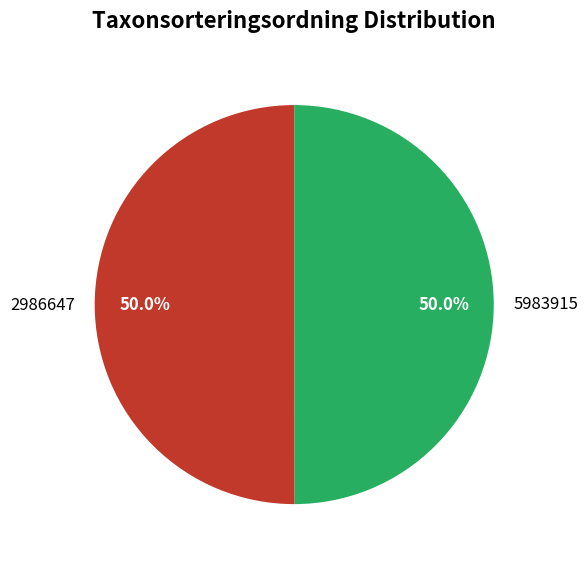

True or false: 5983915 accounts for 50% of the total.

True